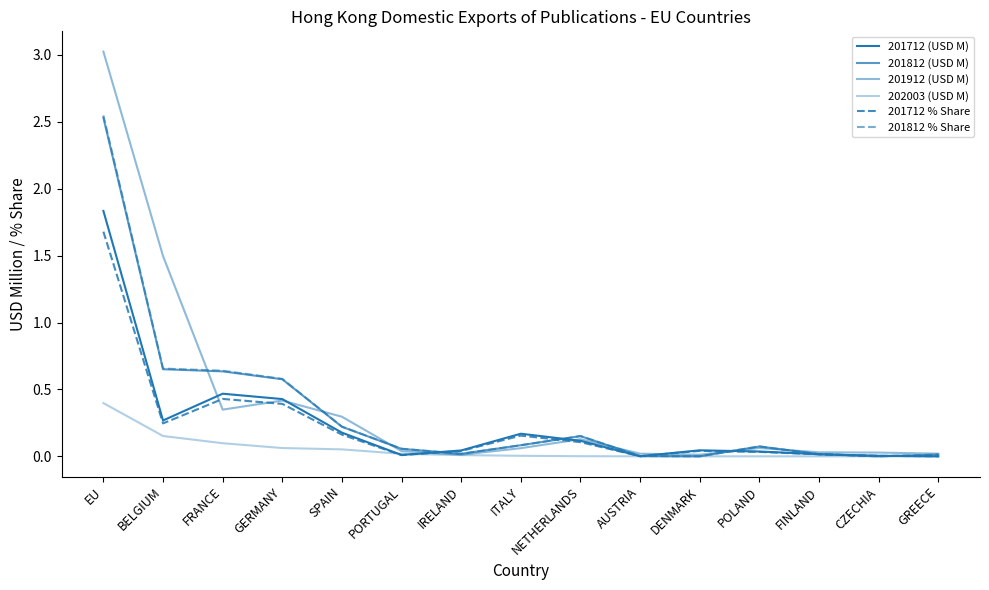

How many lines are shown in the chart?

6